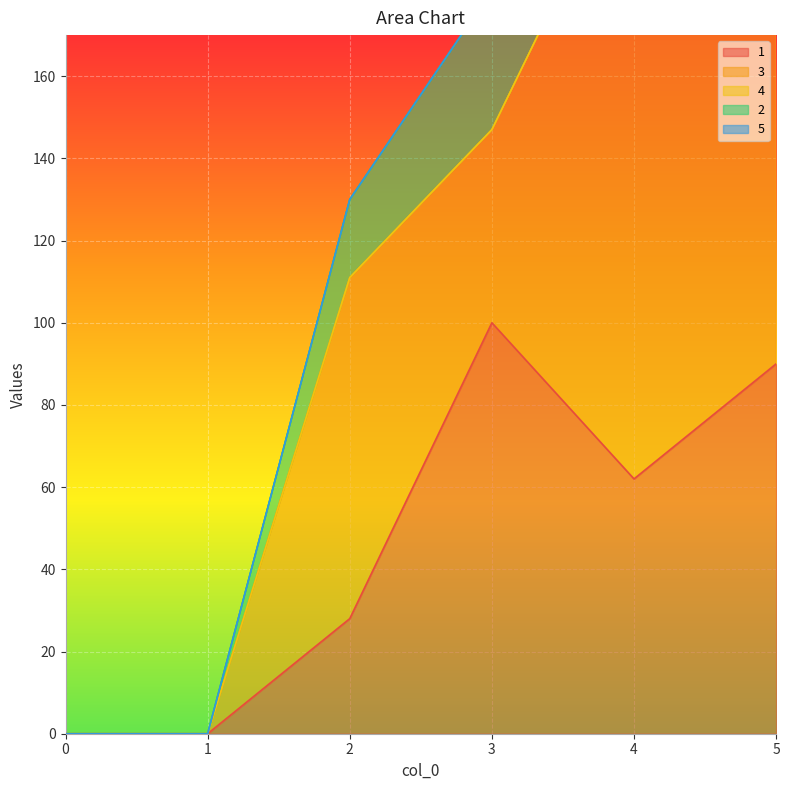

The value of 3 at 1 is 0. True or false?

True